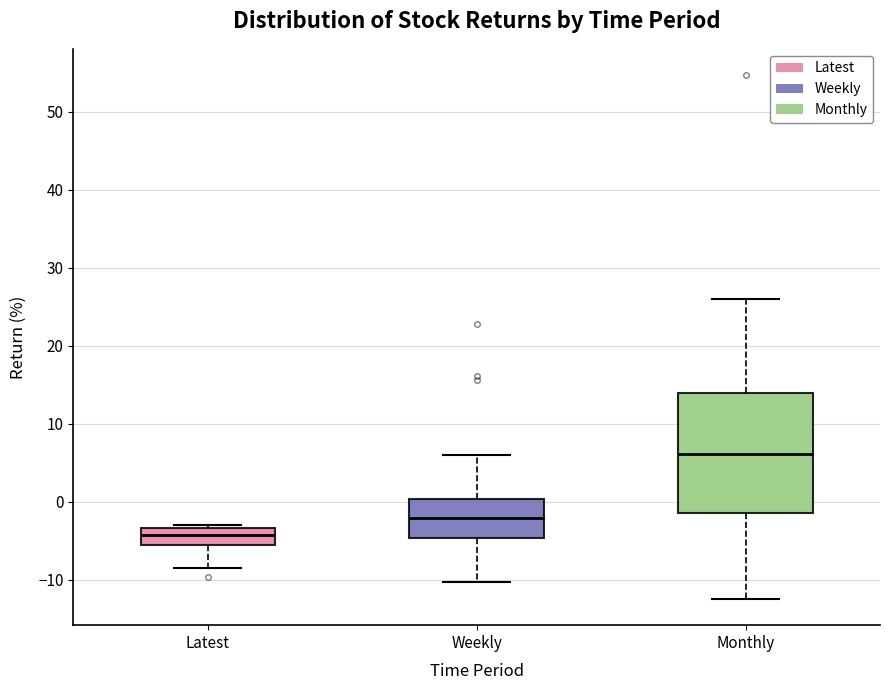

Which box has the lowest median line?

Latest